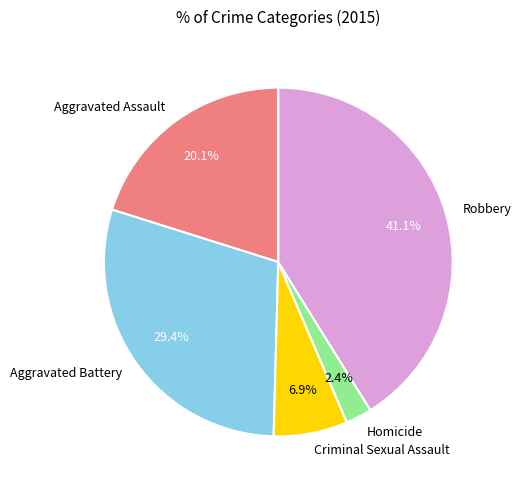

To the nearest percent, what is the combined percentage of Aggravated Battery and Aggravated Assault?

50%